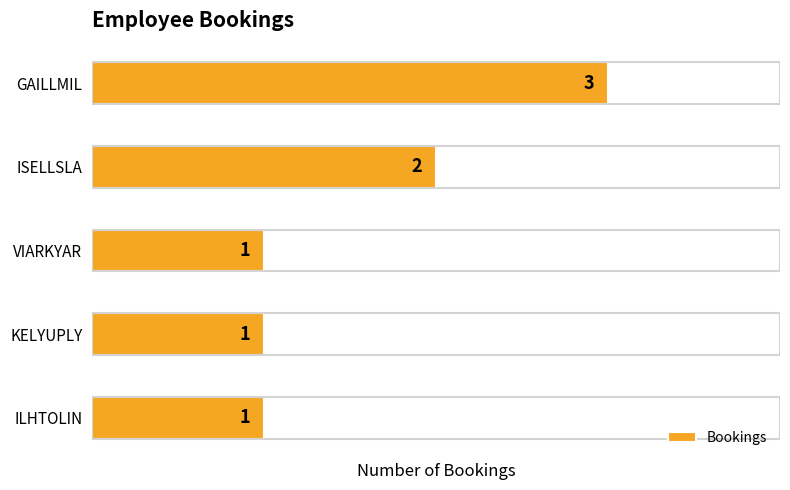

Reading top to bottom, extract all data points from this chart.

GAILLMIL=3	ISELLSLA=2	VIARKYAR=1	KELYUPLY=1	ILHTOLIN=1